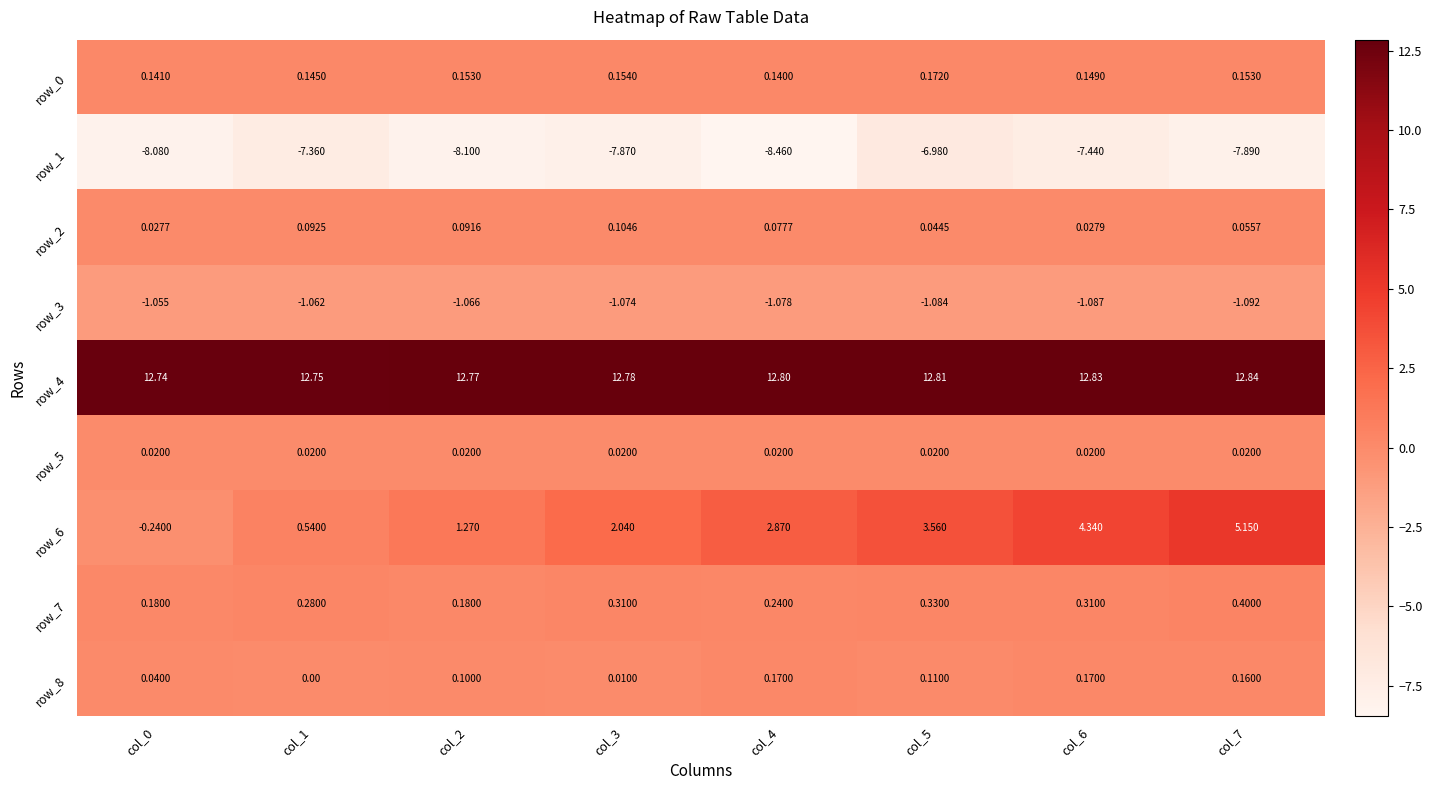

How many data points in row_1 are less than -7?

7